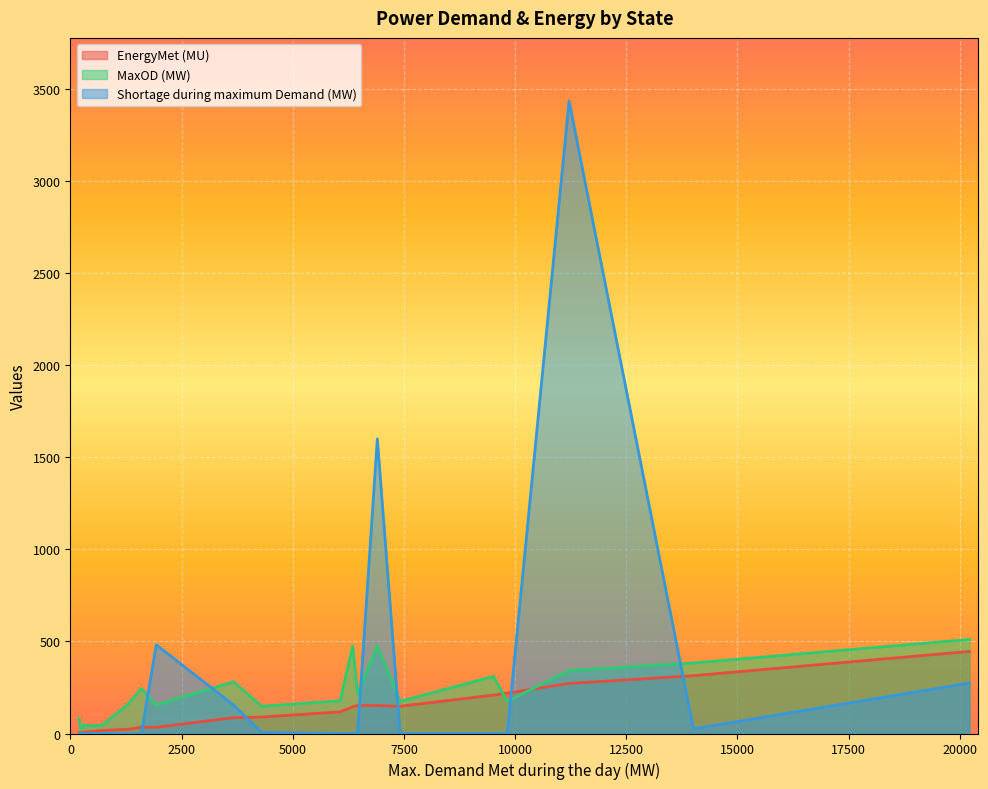

Which series has the widest spread of values?

Shortage during maximum Demand (MW)